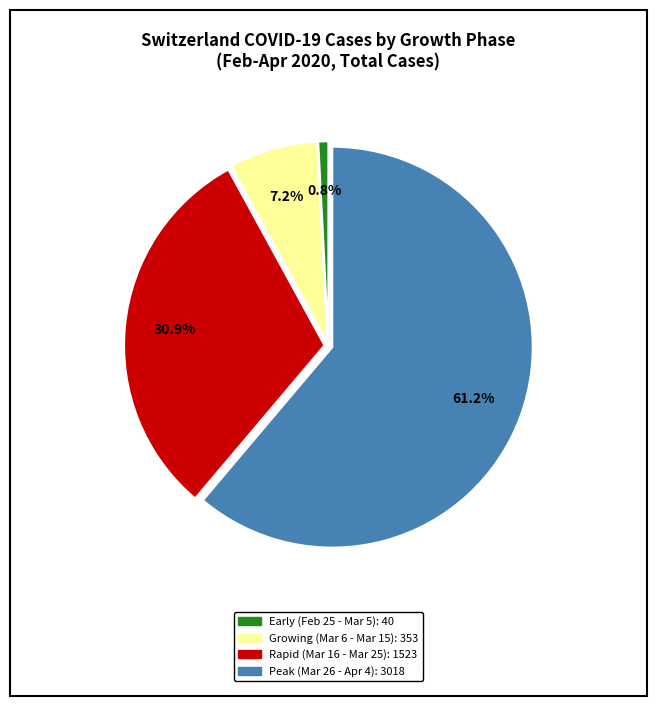

Is there any slice that represents more than half of the pie?

Yes